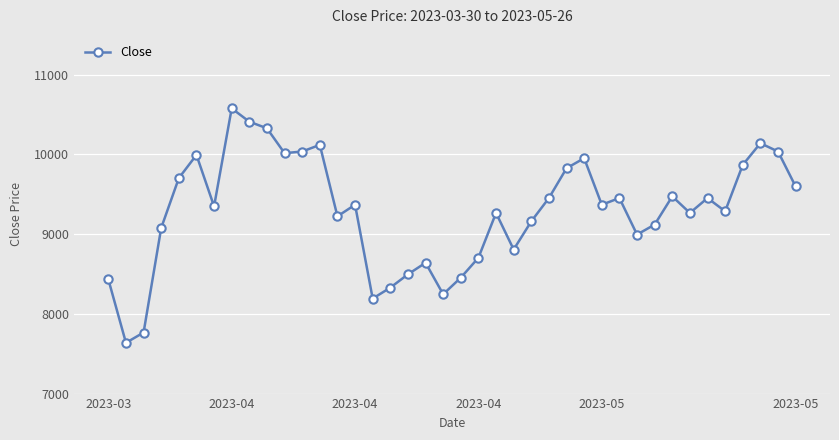

What is the sum of all values?

371634